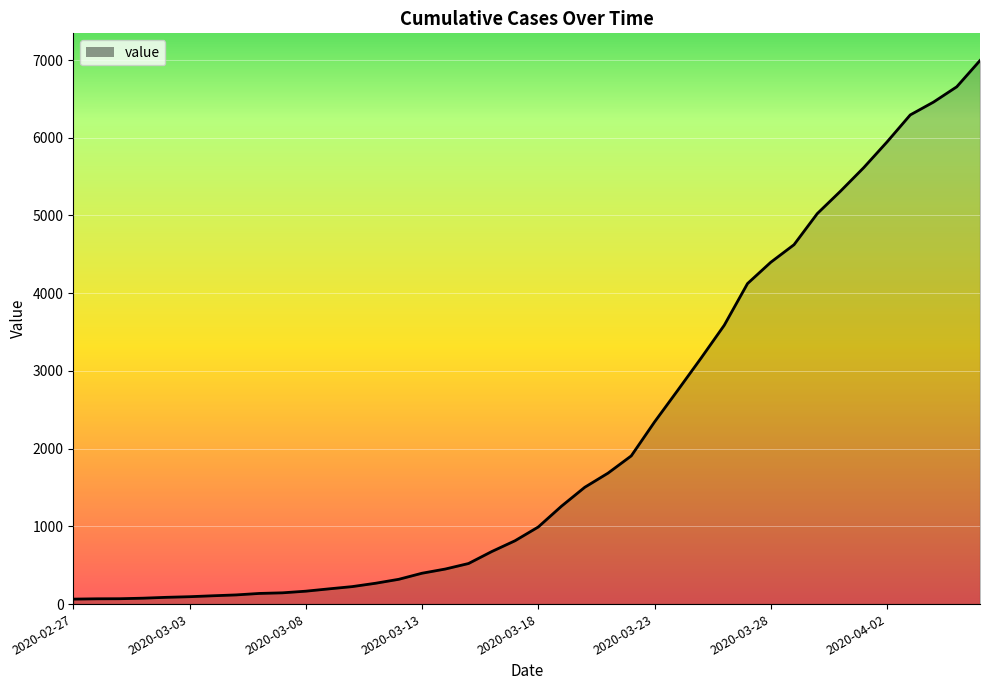

Does the chart display data point markers on the line(s)?

No